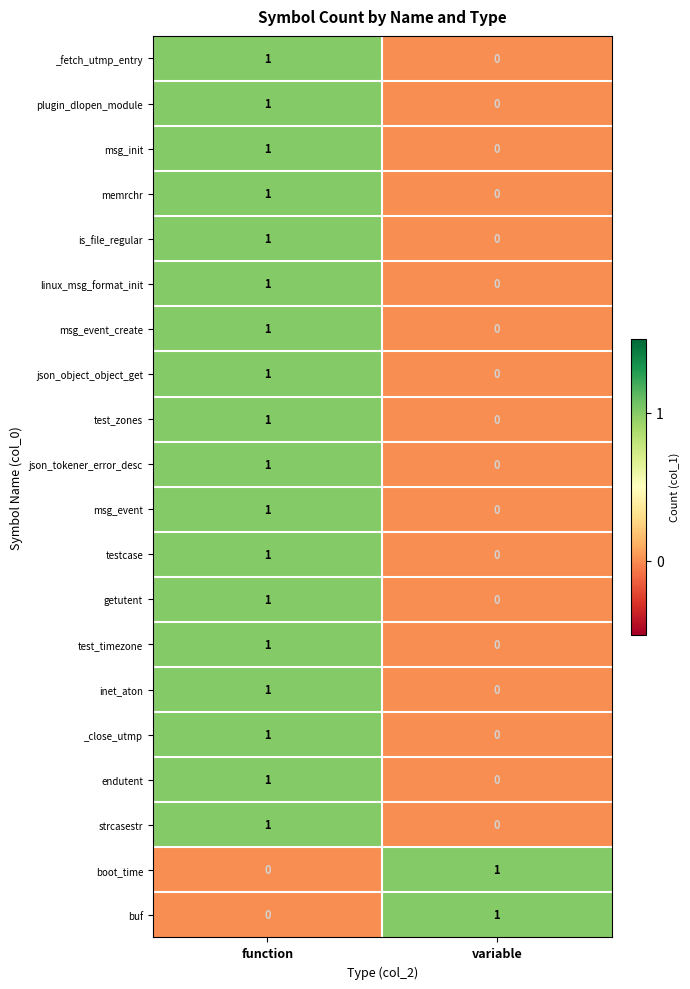

At which label does _fetch_utmp_entry reach its minimum?

variable